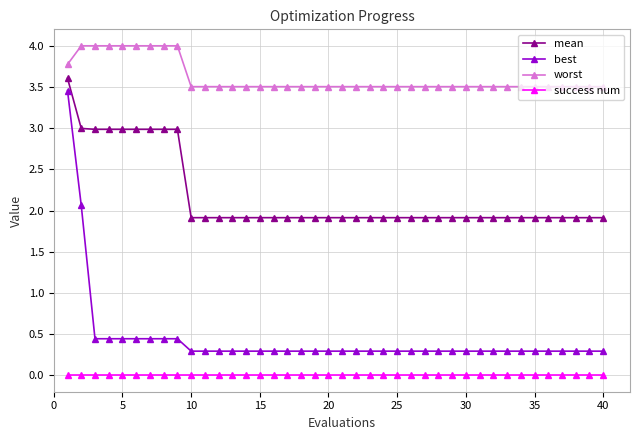

True or false: mean and best intersect in this chart.

False